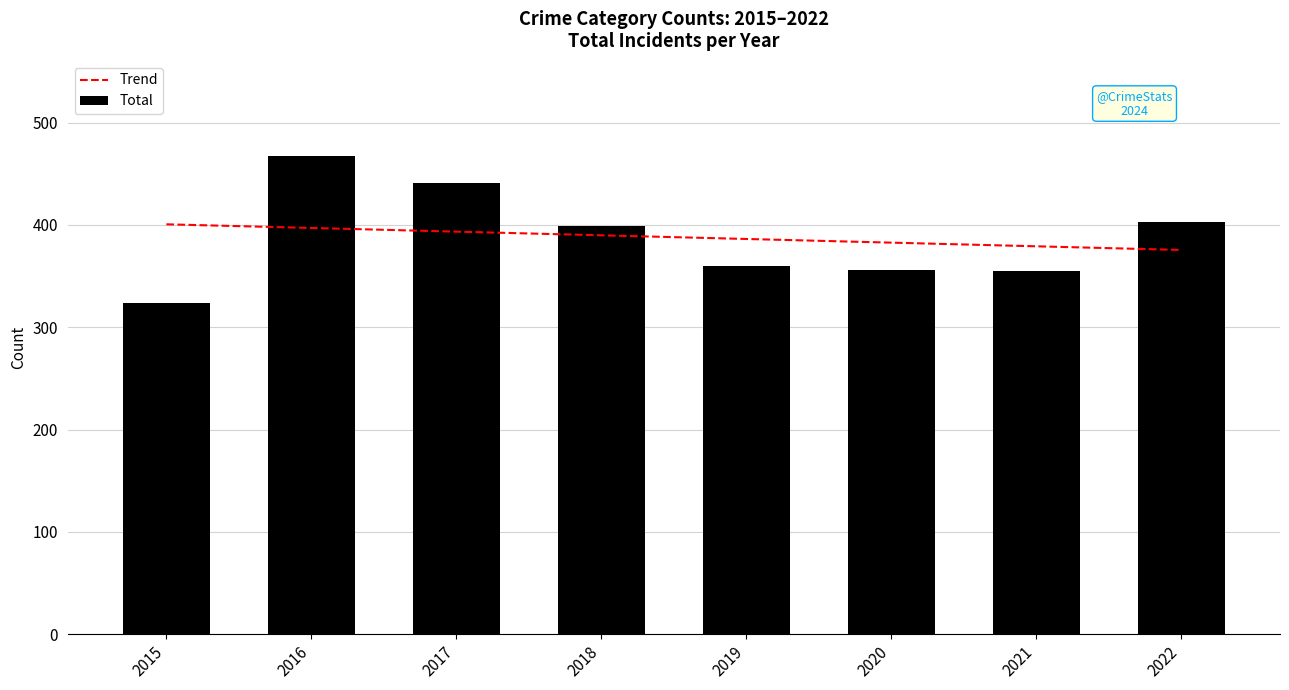

What is the average value of the Trend series?

388.1